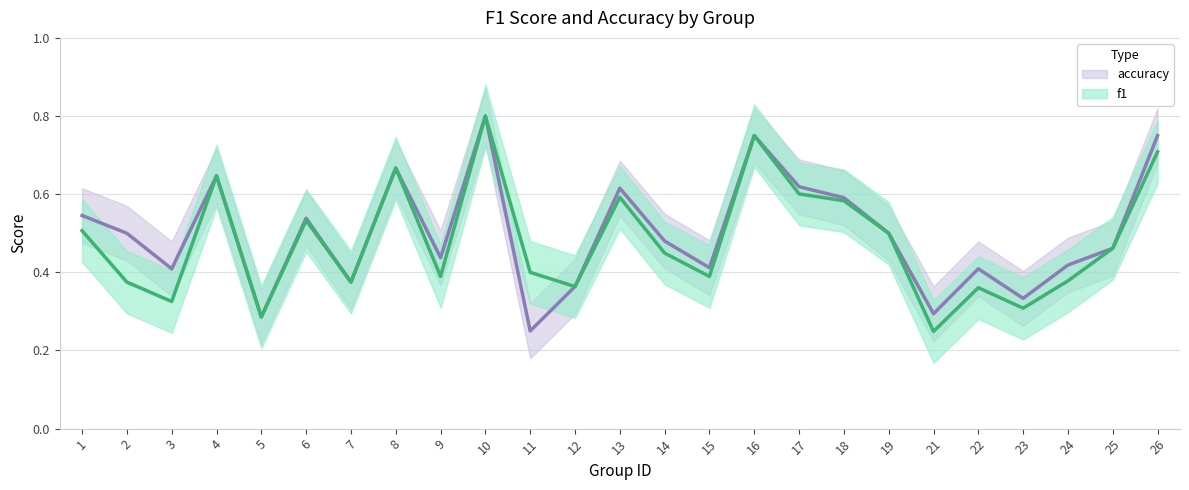

The accuracy series shows 0.4 at 5. True or false?

False